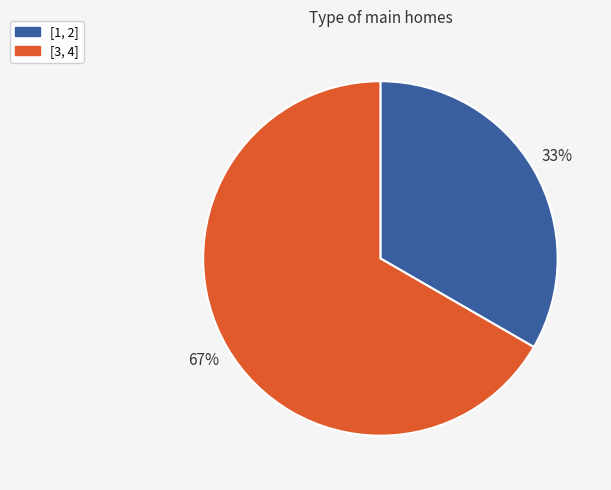

What is the ratio of the value at [1, 2] to the value at [3, 4]?

0.5